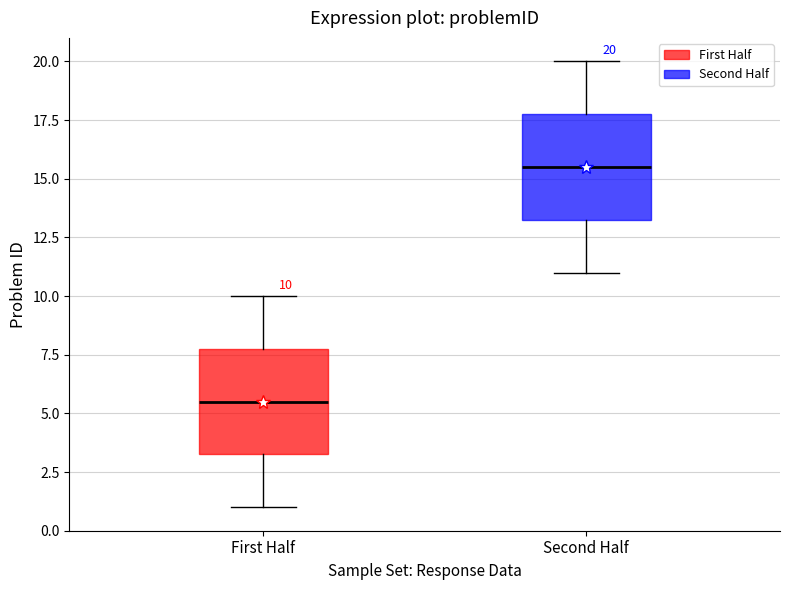

Which box has the highest median line?

Second Half